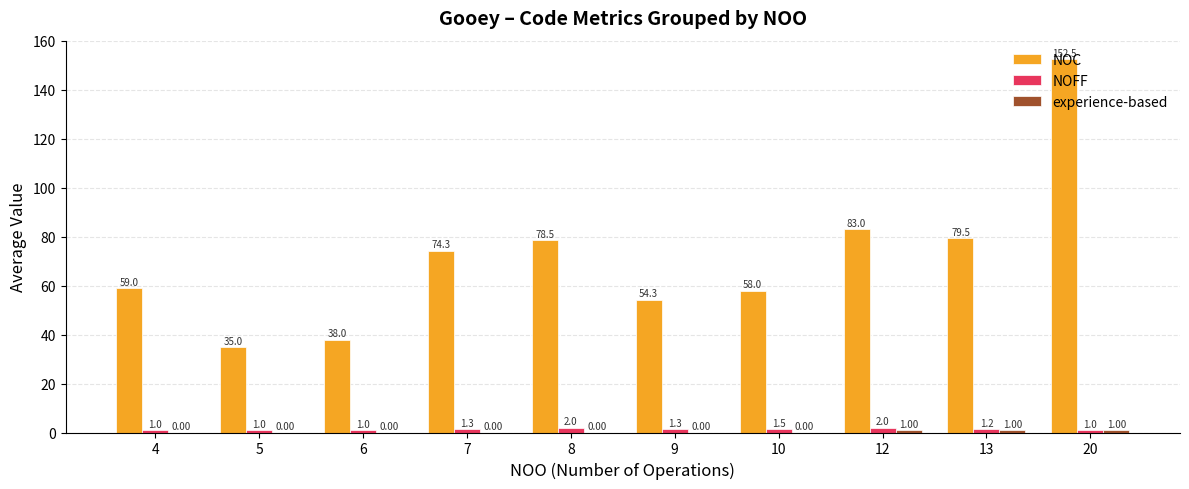

What is the sum of all NOC values?

712.2